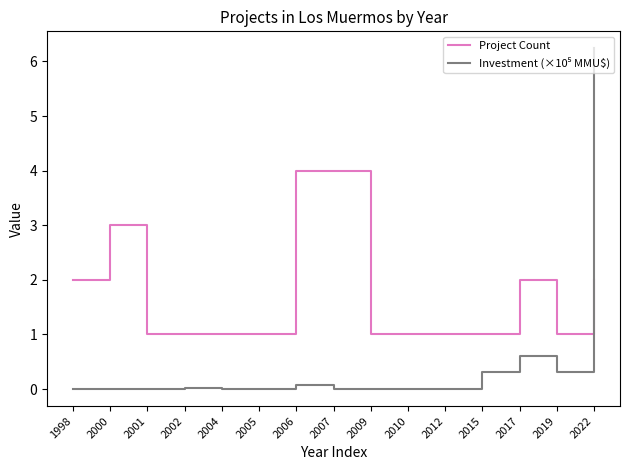

At which category is the sum across all series the highest?

2022